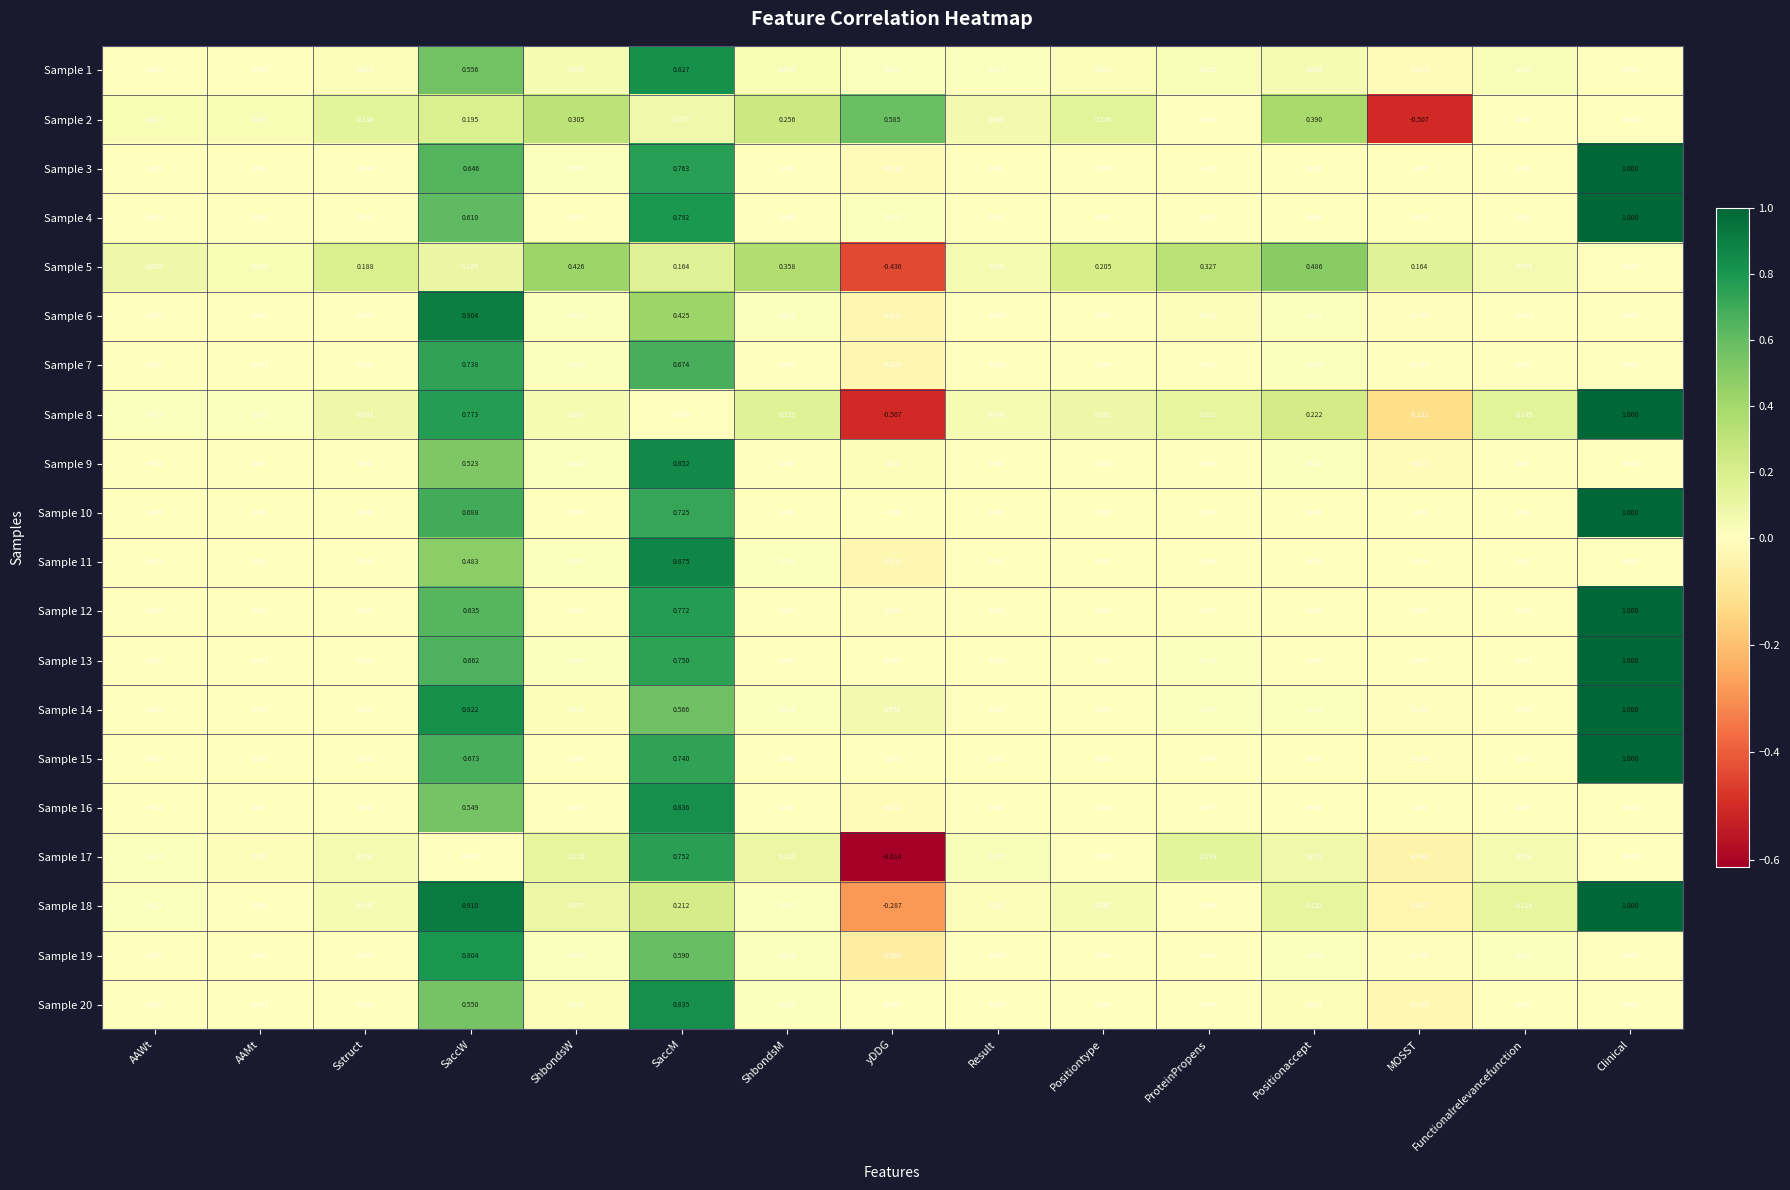

Which label corresponds to the smallest value in the chart?

yDDG